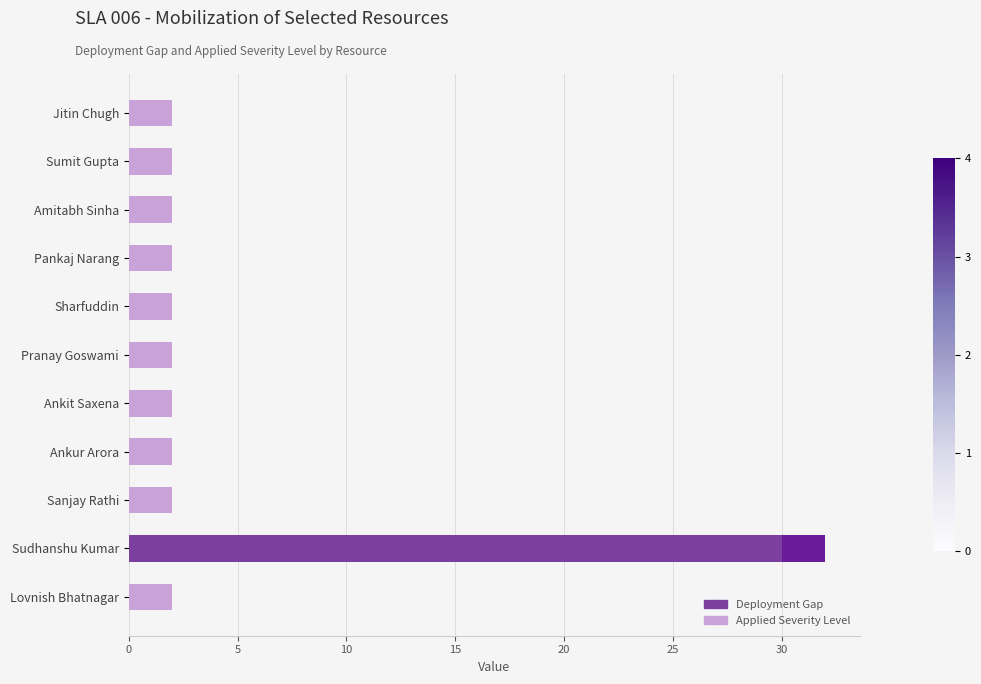

What is the sum of all Deployment Gap values?

30